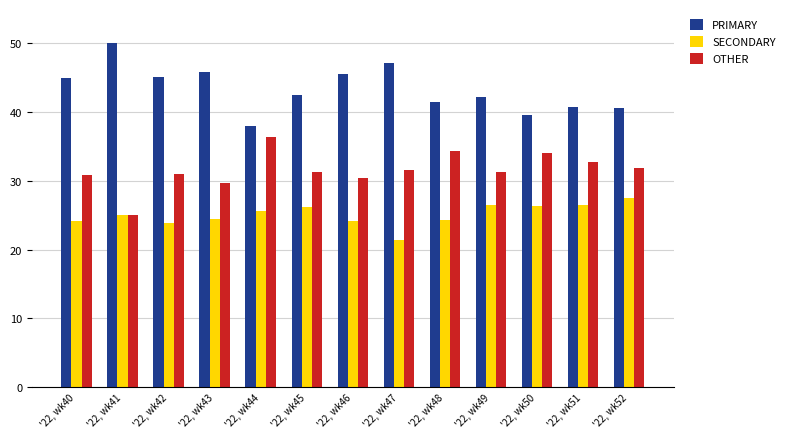

What are all the series names shown in the legend?

PRIMARY, SECONDARY, OTHER